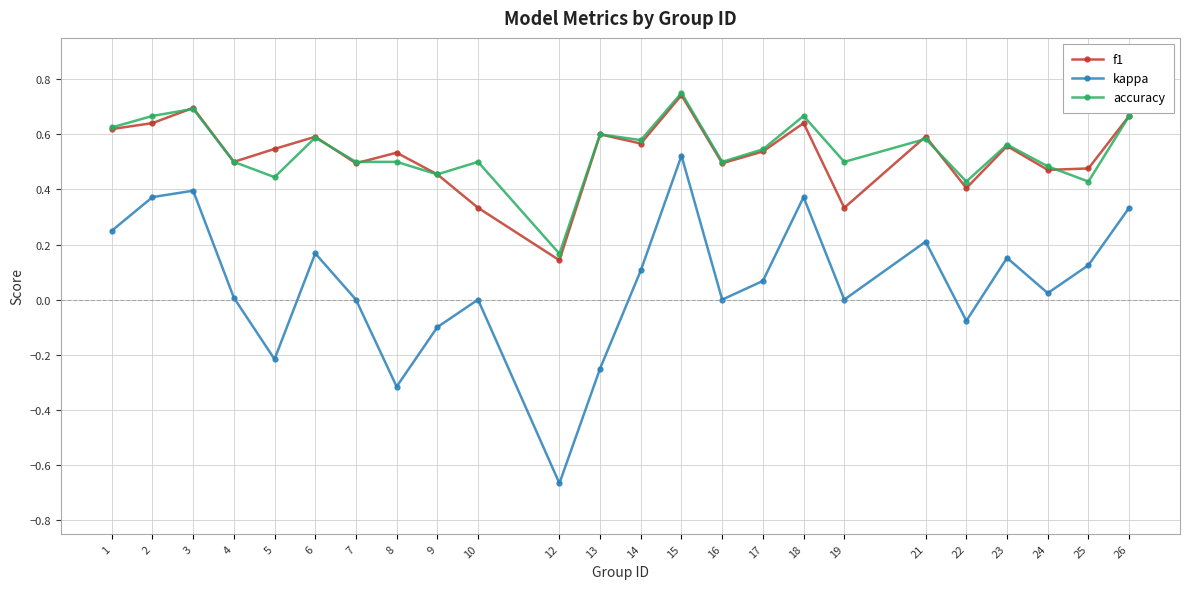

True or false: kappa and accuracy cross at least once.

False